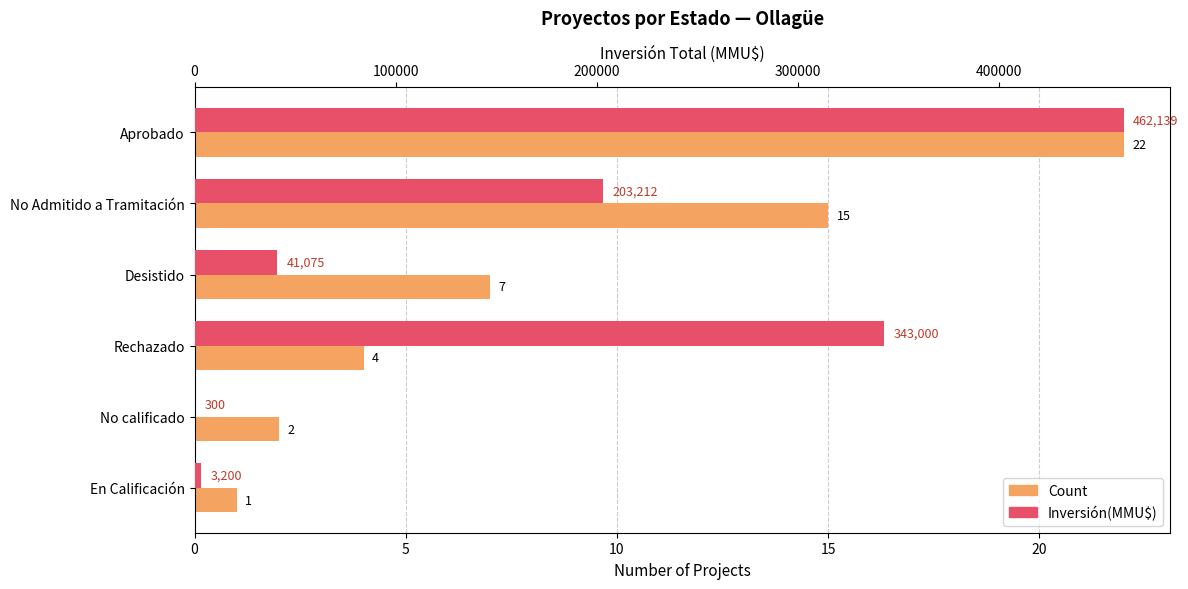

List the series in order of their overall mean, highest first.

Inversión(MMU$), Count